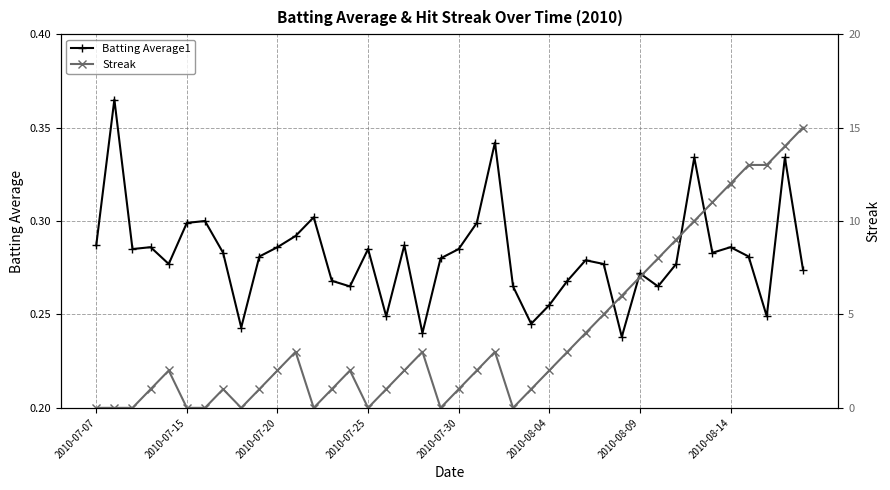

What is the average value of the Streak series?

4.0